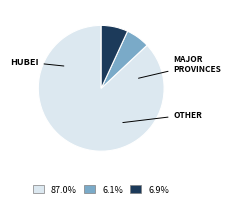

How many segments does this pie chart have?

3